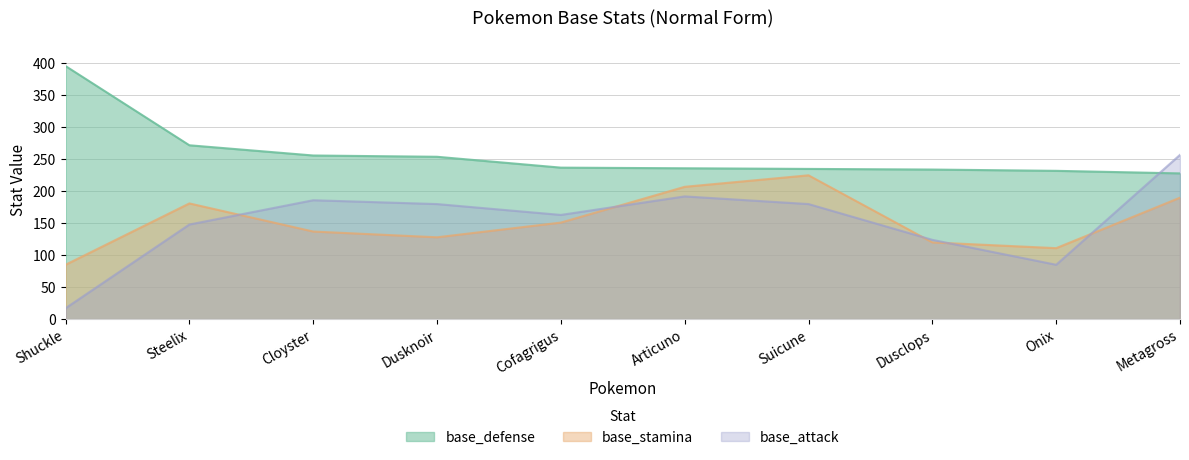

What is the total value across all series at Dusclops?

478